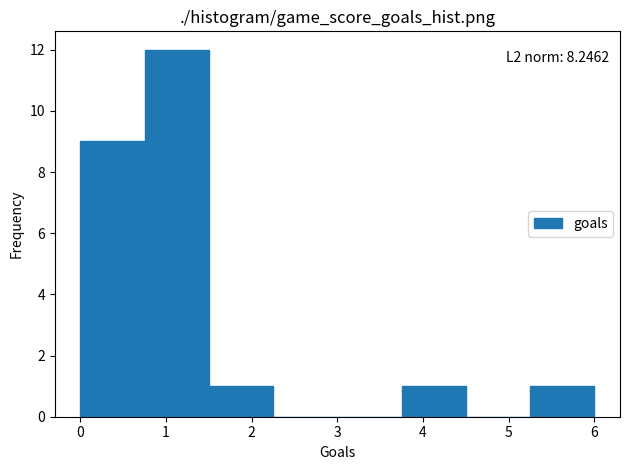

Which range on the x-axis has the tallest bar?

0.75 to 1.50